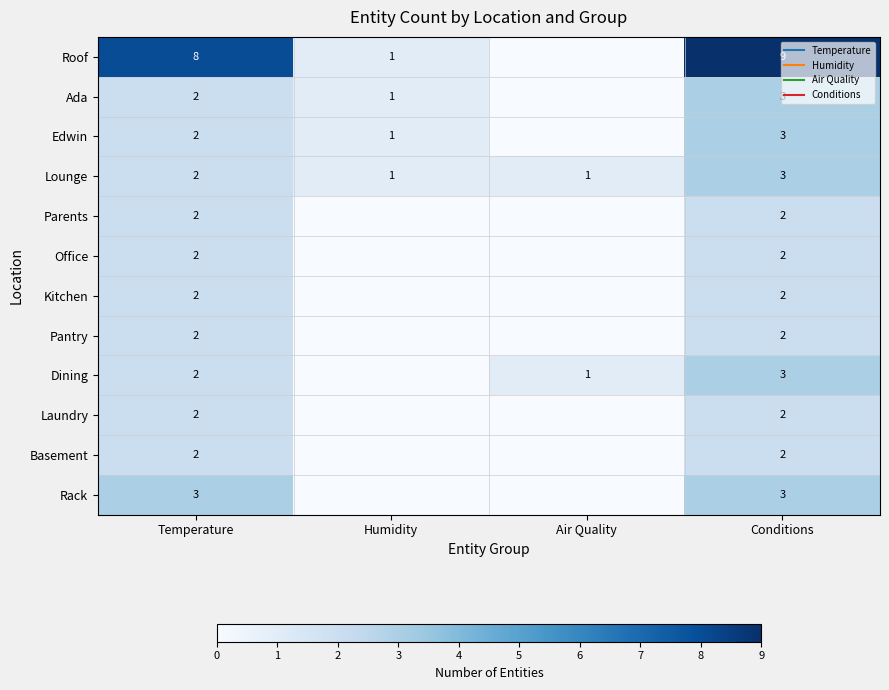

At which label does Edwin first exceed 2?

Conditions